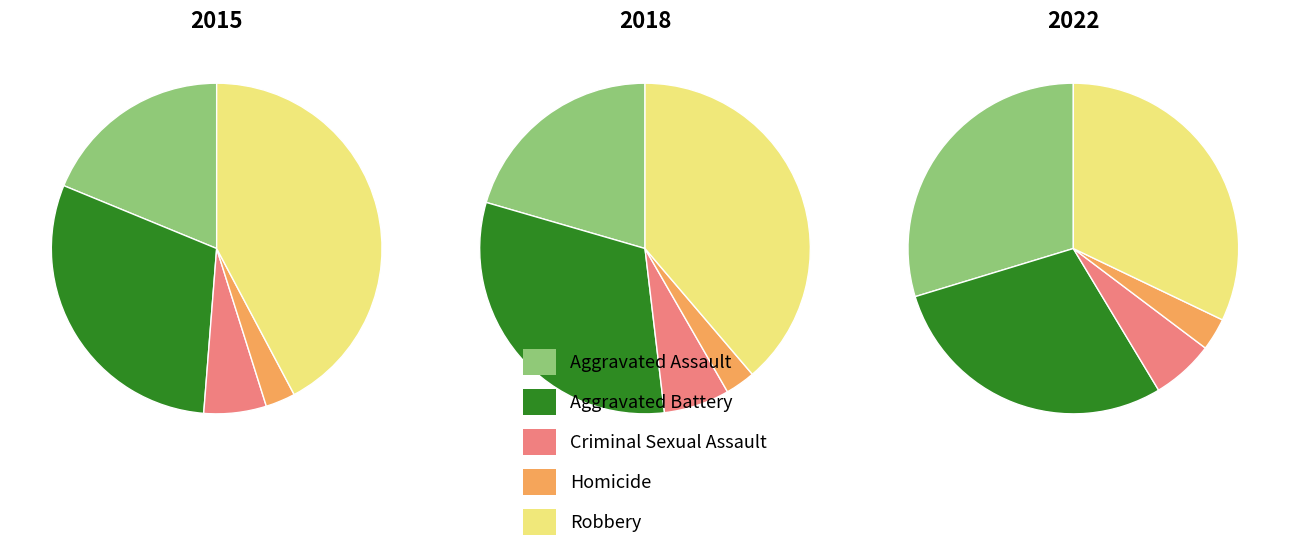

Which series has the widest spread of values?

Robbery